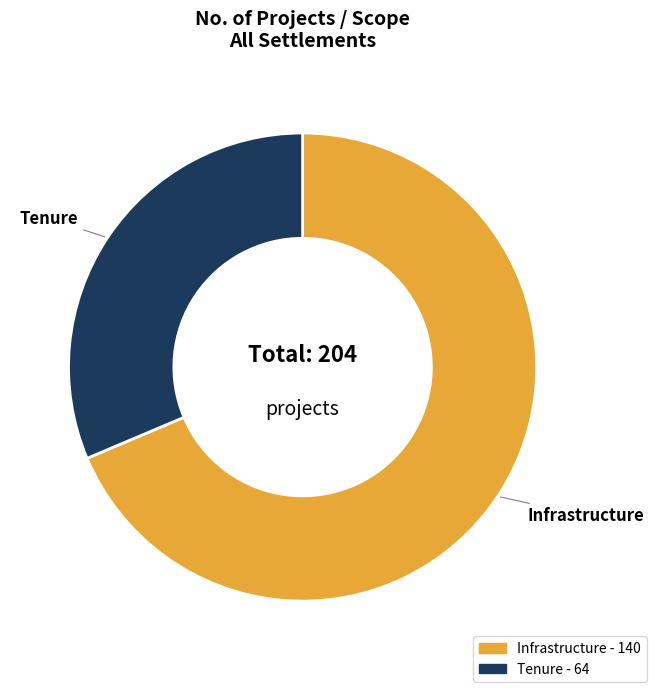

Approximately how many times larger is the value at Infrastructure compared to Tenure?

2.1